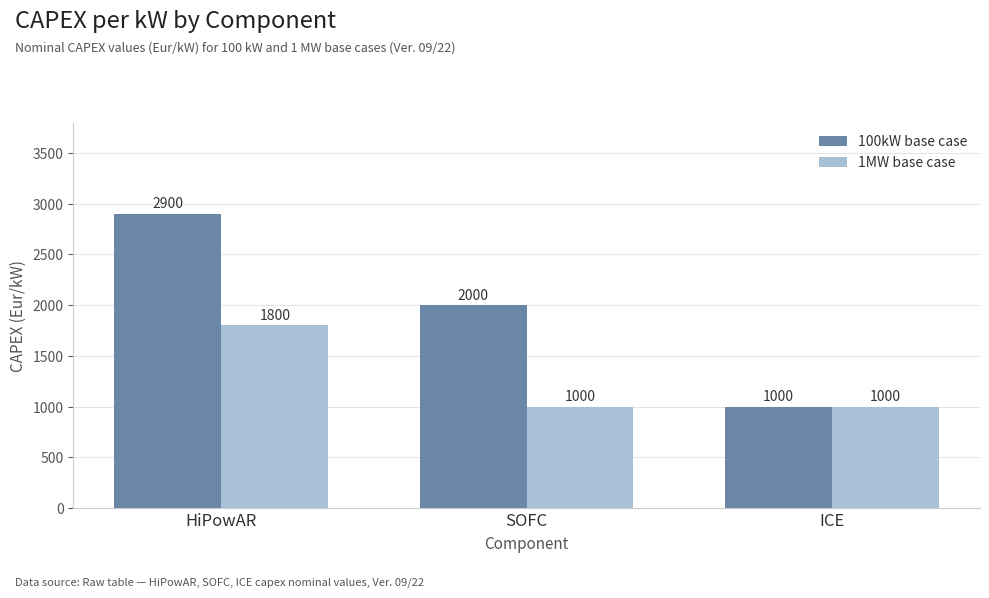

Between HiPowAR and ICE, which series saw the biggest shift?

100kW base case